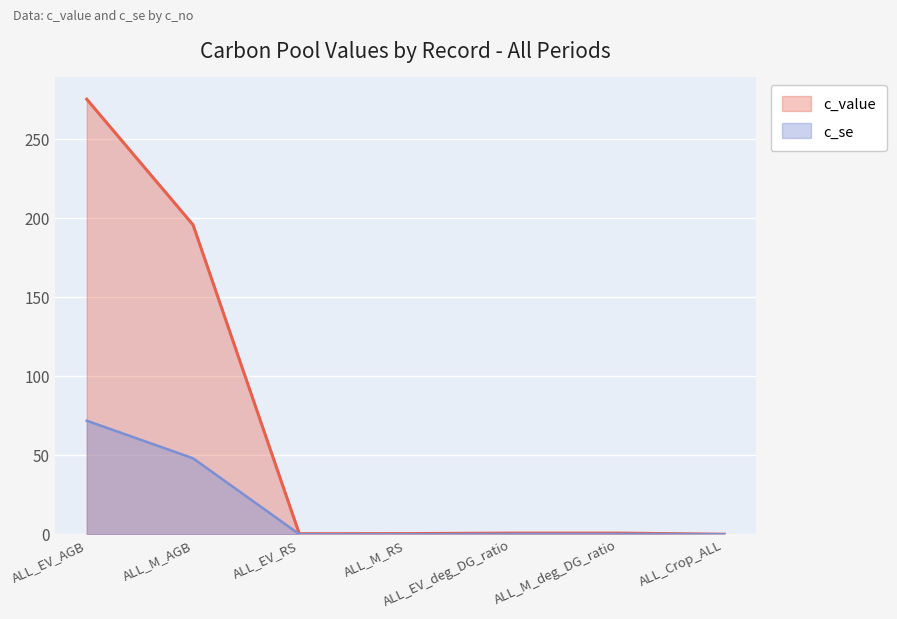

At which label is c_se closest to 35?

ALL_M_AGB